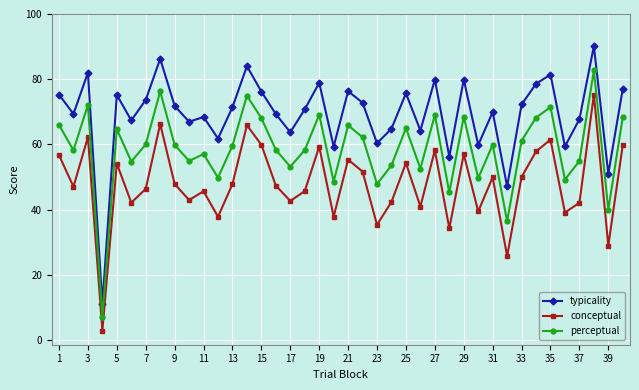

What is the value of the perceptual point at the 28th from the left?

45.3